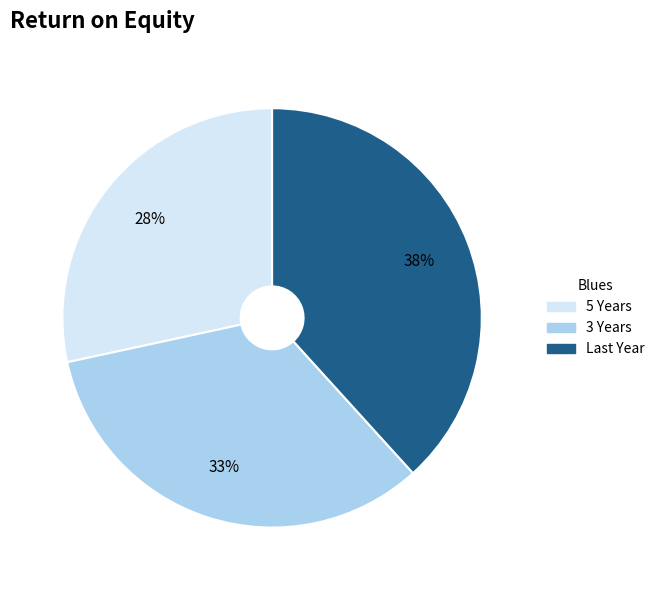

What is the smallest slice in the pie chart?

5 Years